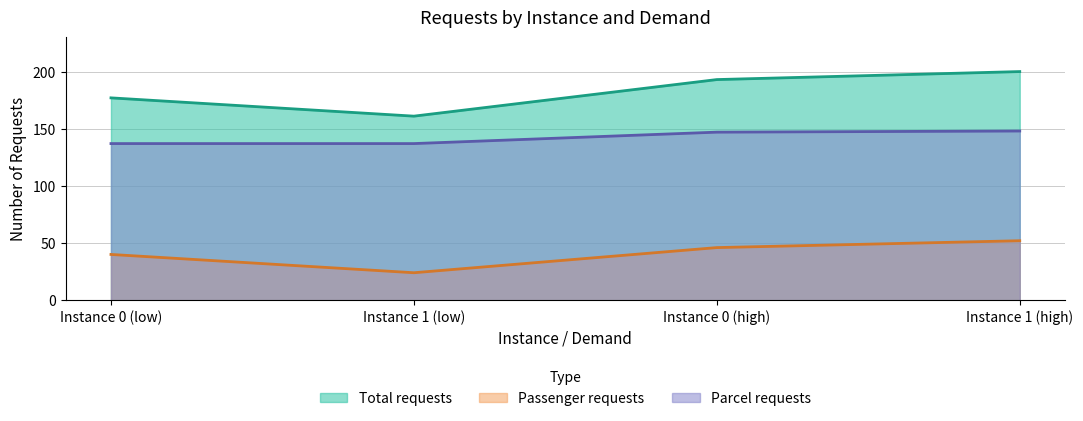

True or false: Parcel_requests and Total_requests cross at least once.

False